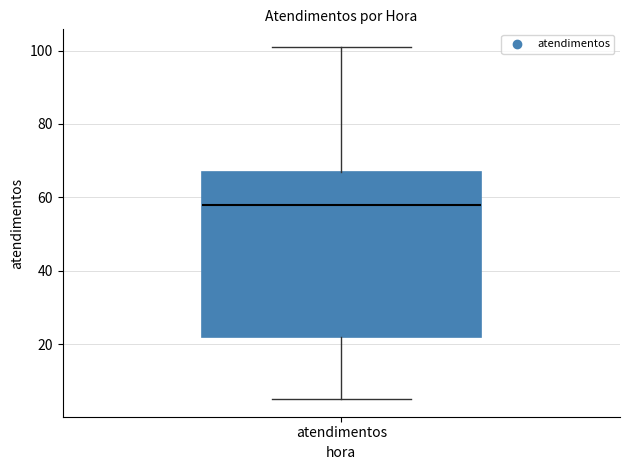

Where does the lower whisker of the box for atendimentos end on the y-axis? The values are not printed on the chart, so give them approximately, as read against the axis.

6